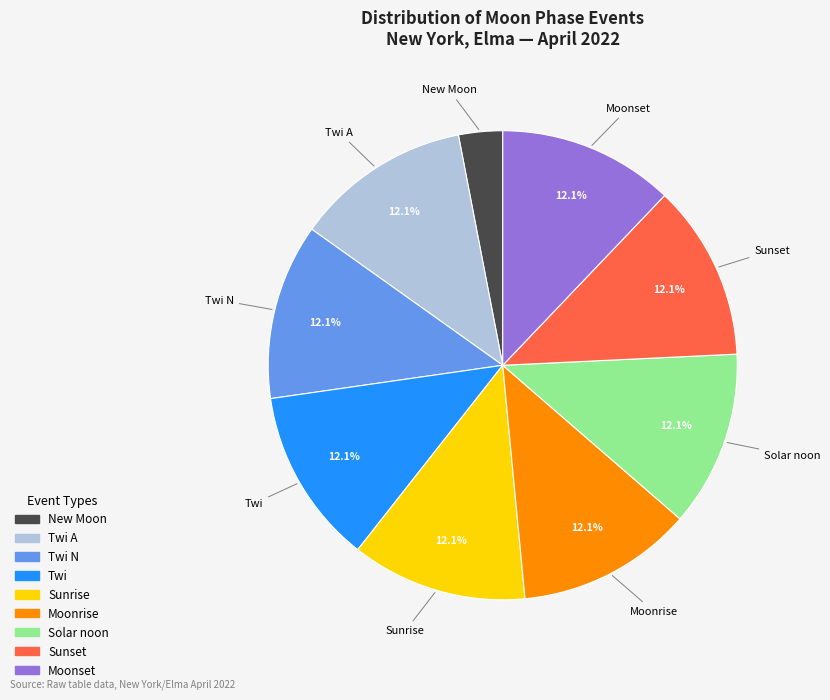

Does any single category account for the majority?

No